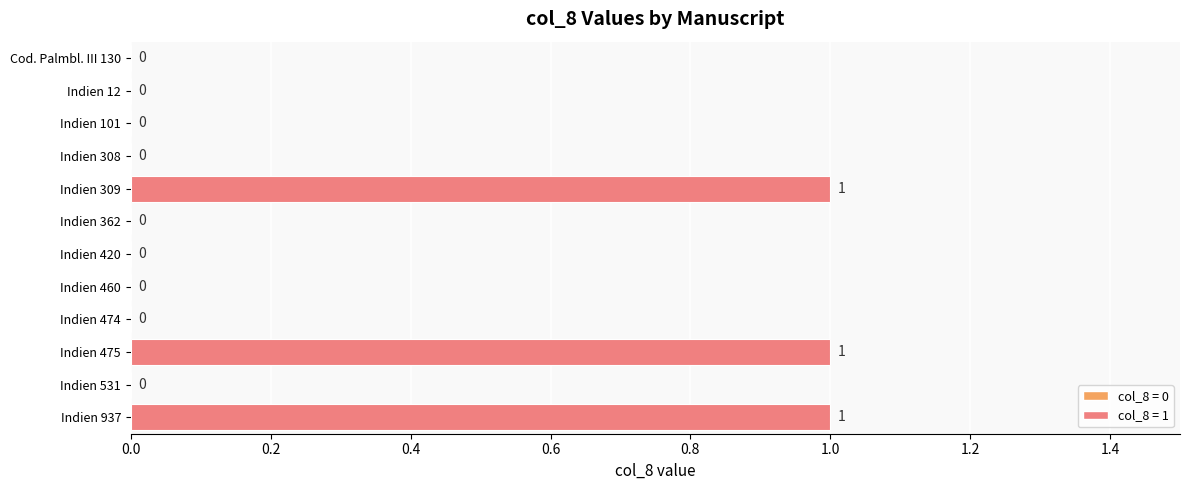

What is the sum of all values?

3